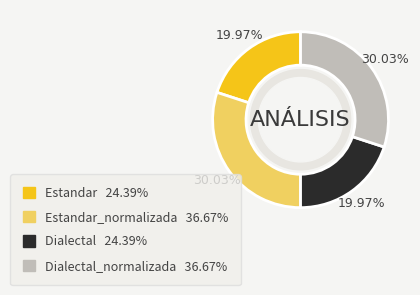

Is there any slice that represents more than half of the pie?

No